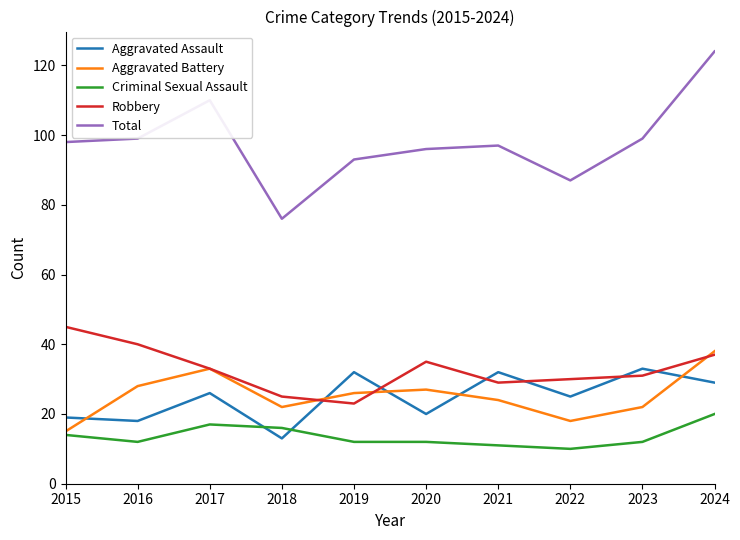

The Robbery series shows 35 at 2020. True or false?

True